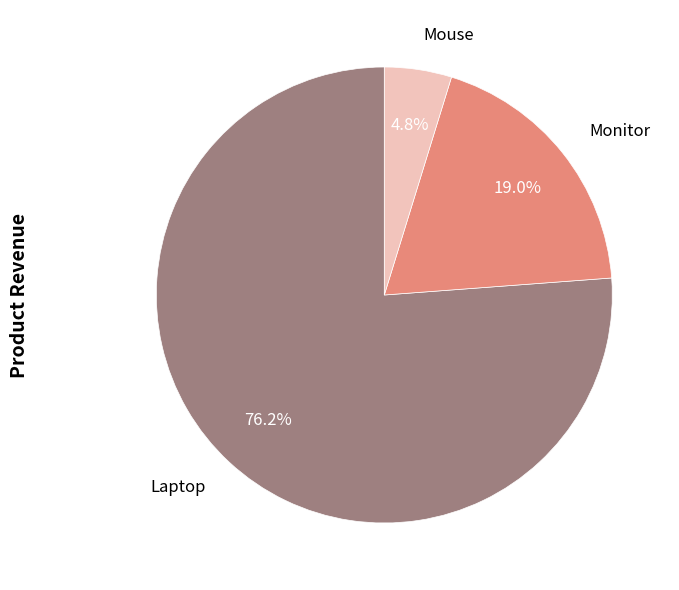

True or false: Mouse accounts for 5% of the total.

True